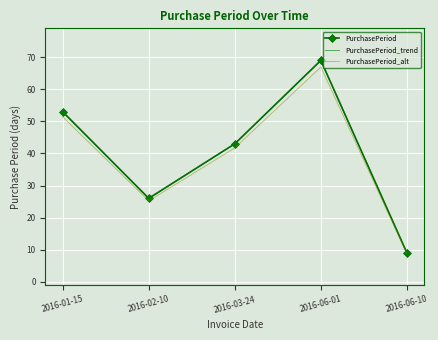

The PurchasePeriod series shows 79.4 at 2016-01-15. True or false?

False